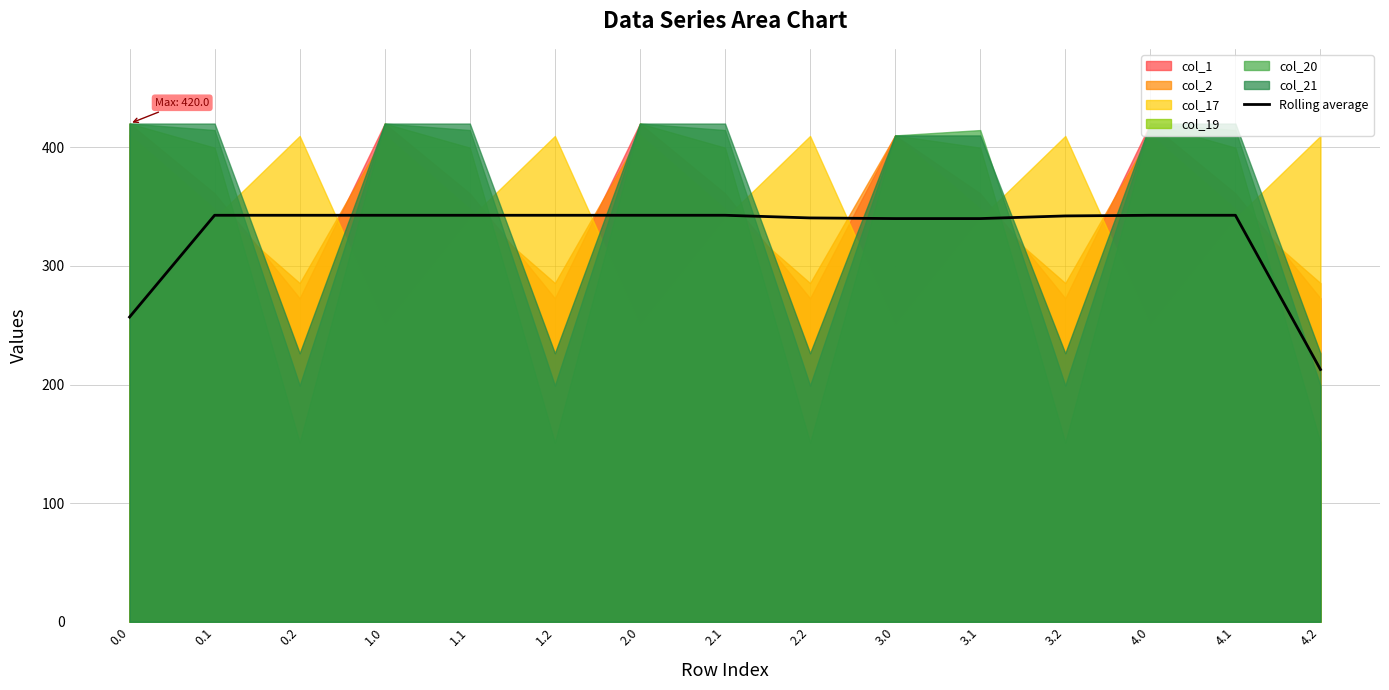

What is the lowest value of the Rolling average series?

212.7